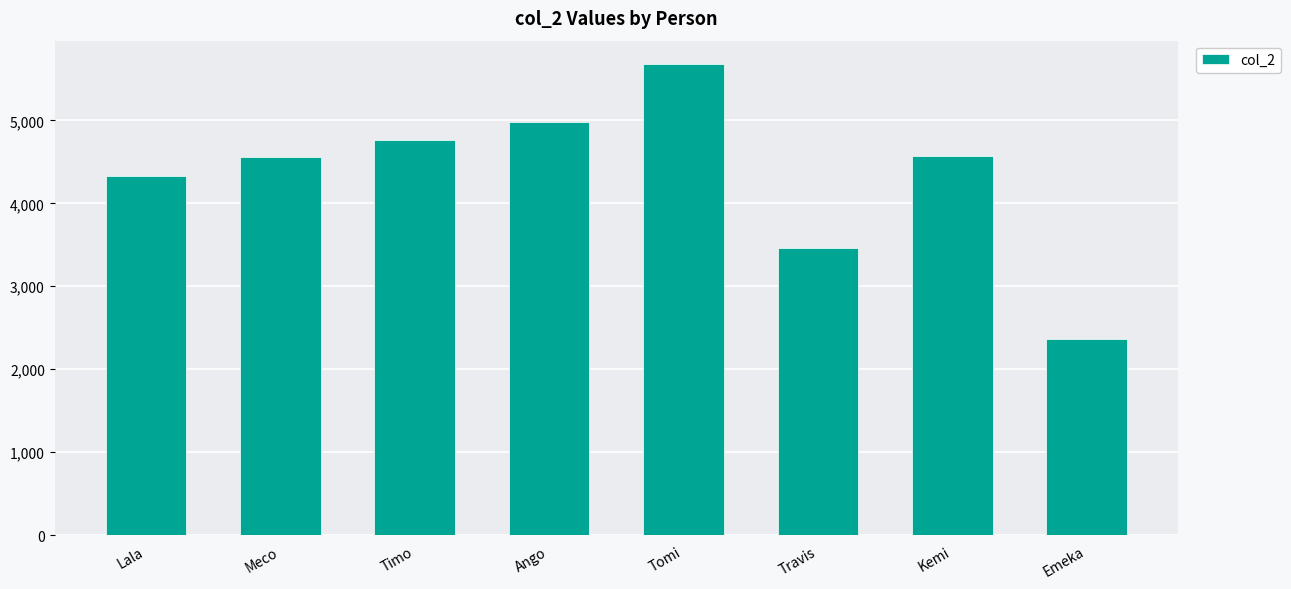

Is it true that the value at Tomi is 3815?

False